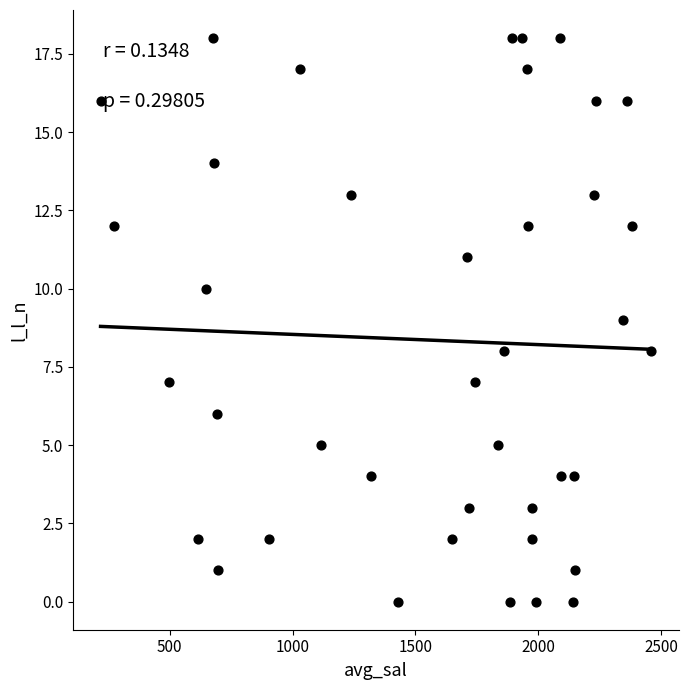

What is the range of Y values (max minus min)?

18